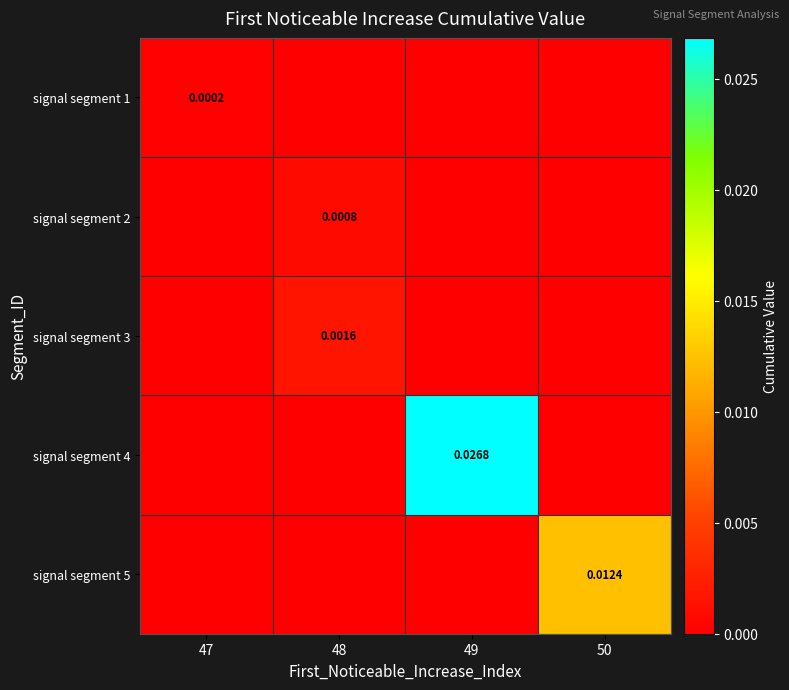

Which has a higher value, 50 or 48?

50